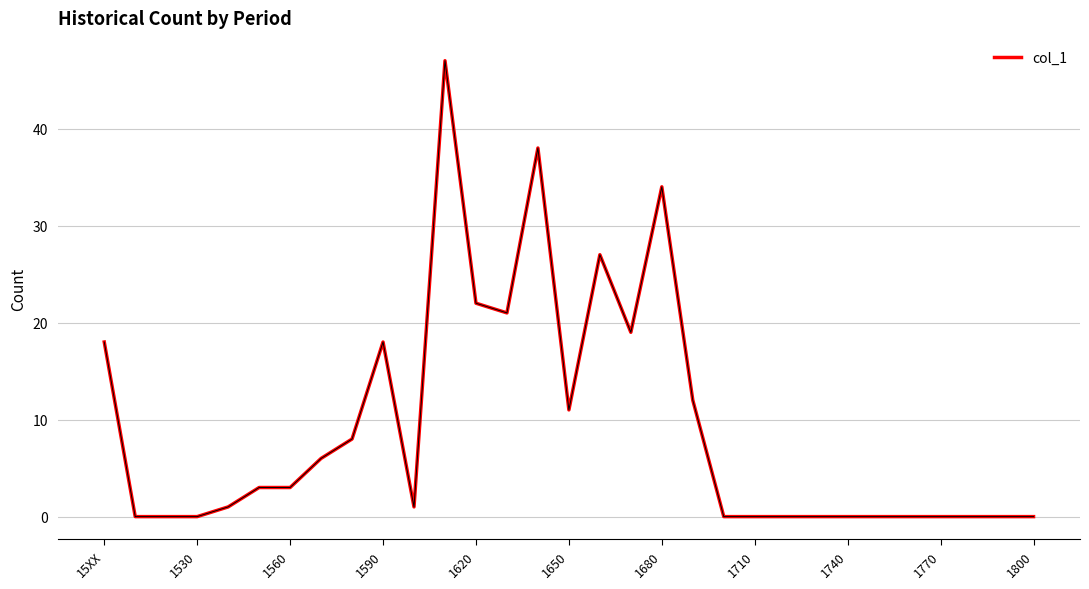

What is the maximum value shown in the chart?

47